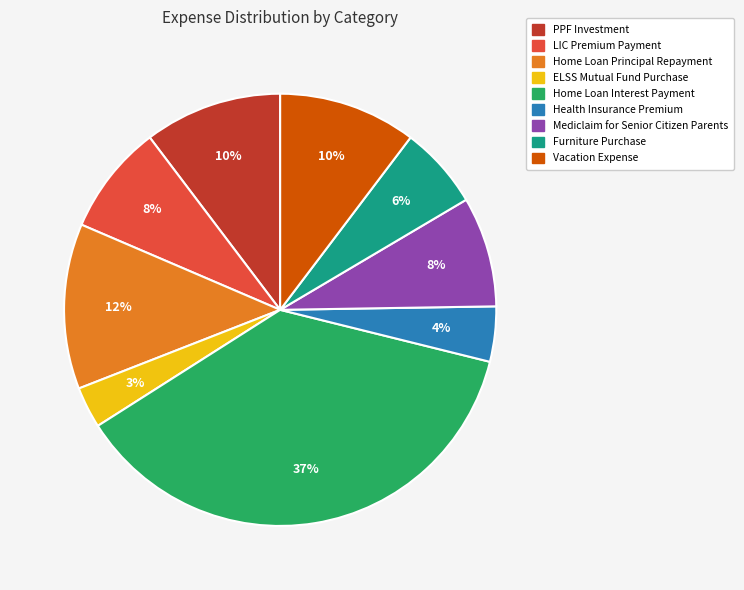

To the nearest percent, what is the combined percentage of Mediclaim for Senior Citizen Parents and Health Insurance Premium?

12%